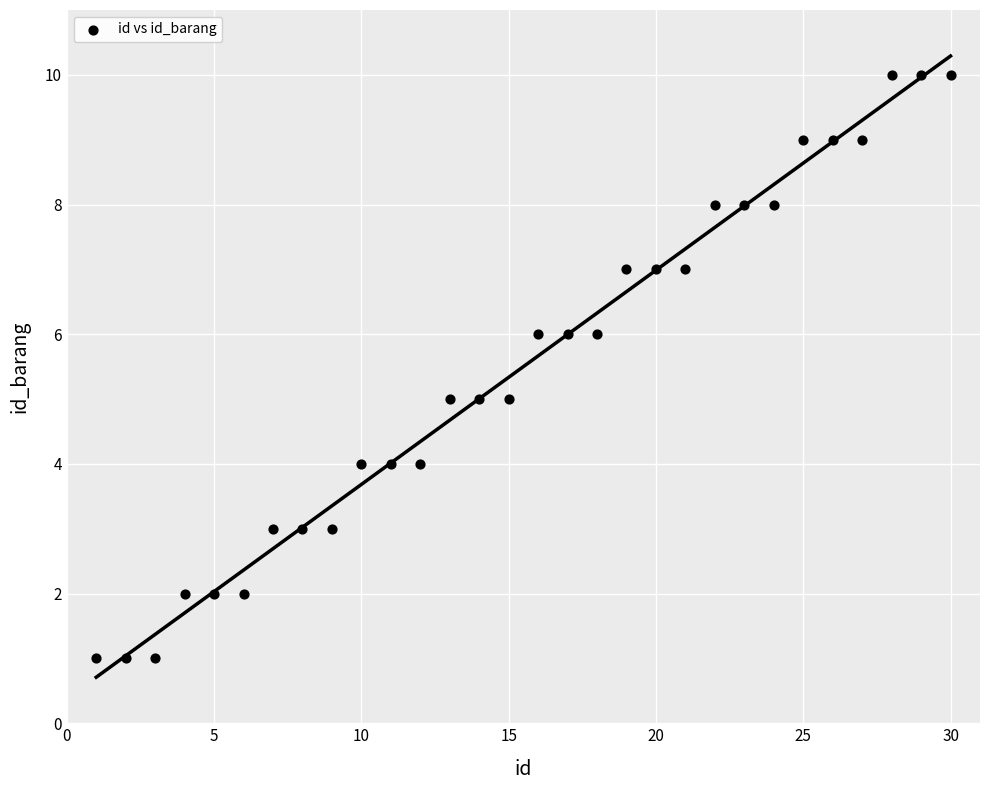

What is the range of X values (max minus min)?

29